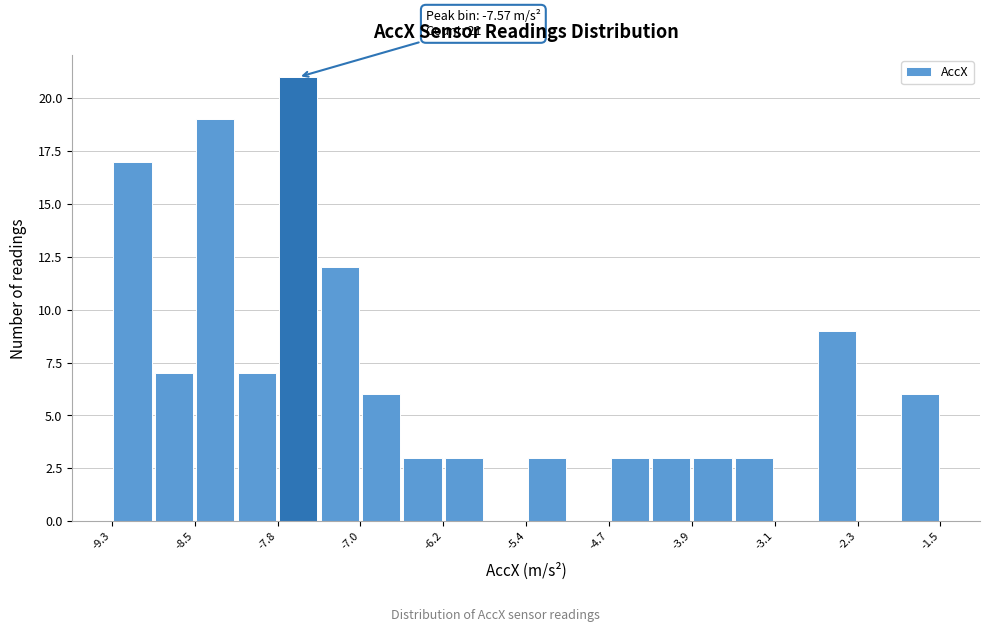

Around what value on the x-axis is the tallest bar? Give the approximate position of its centre, as read against the axis.

-7.6